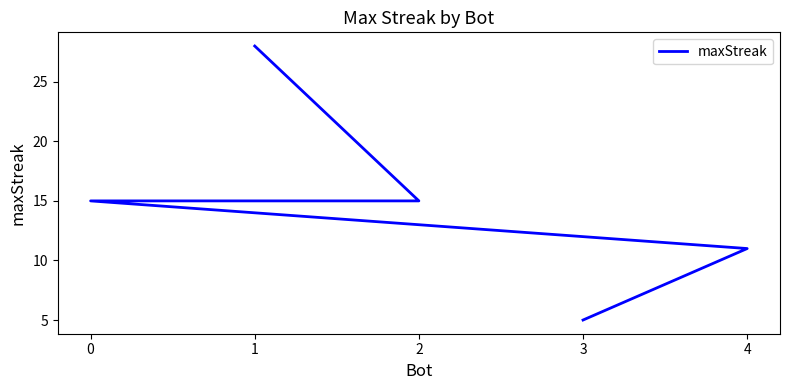

Reading right to left, transcribe all the data shown in this chart.

5	11	15	15	28